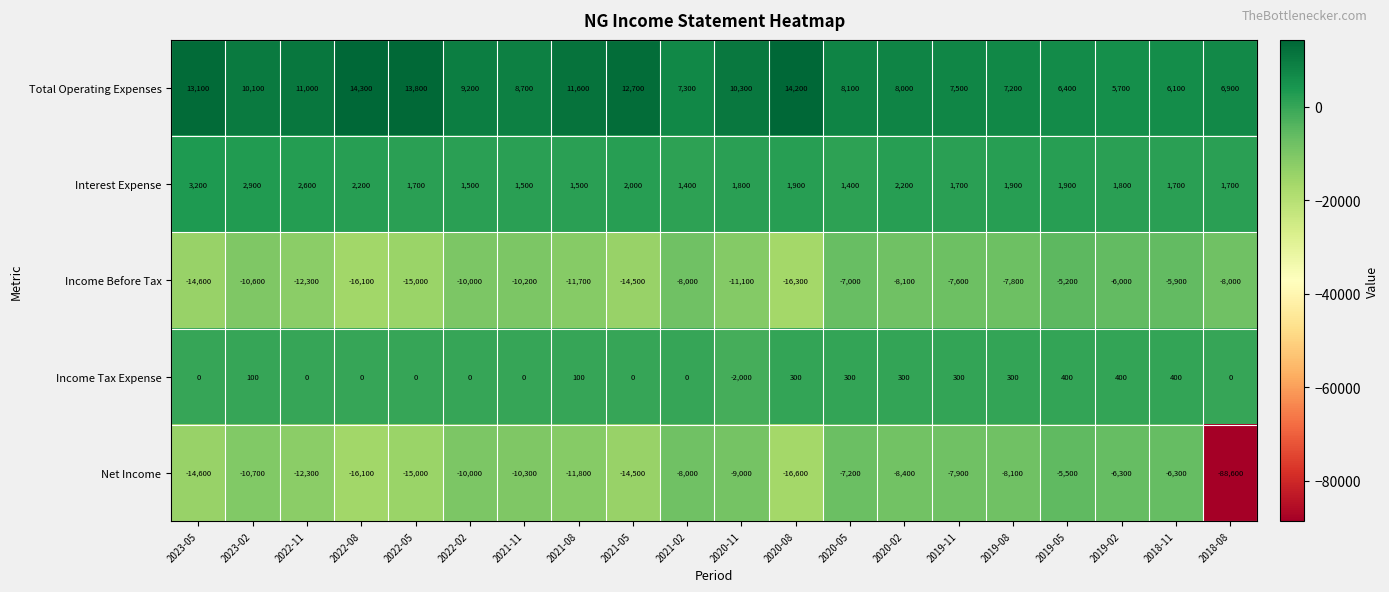

Which series has the widest spread of values?

Net Income